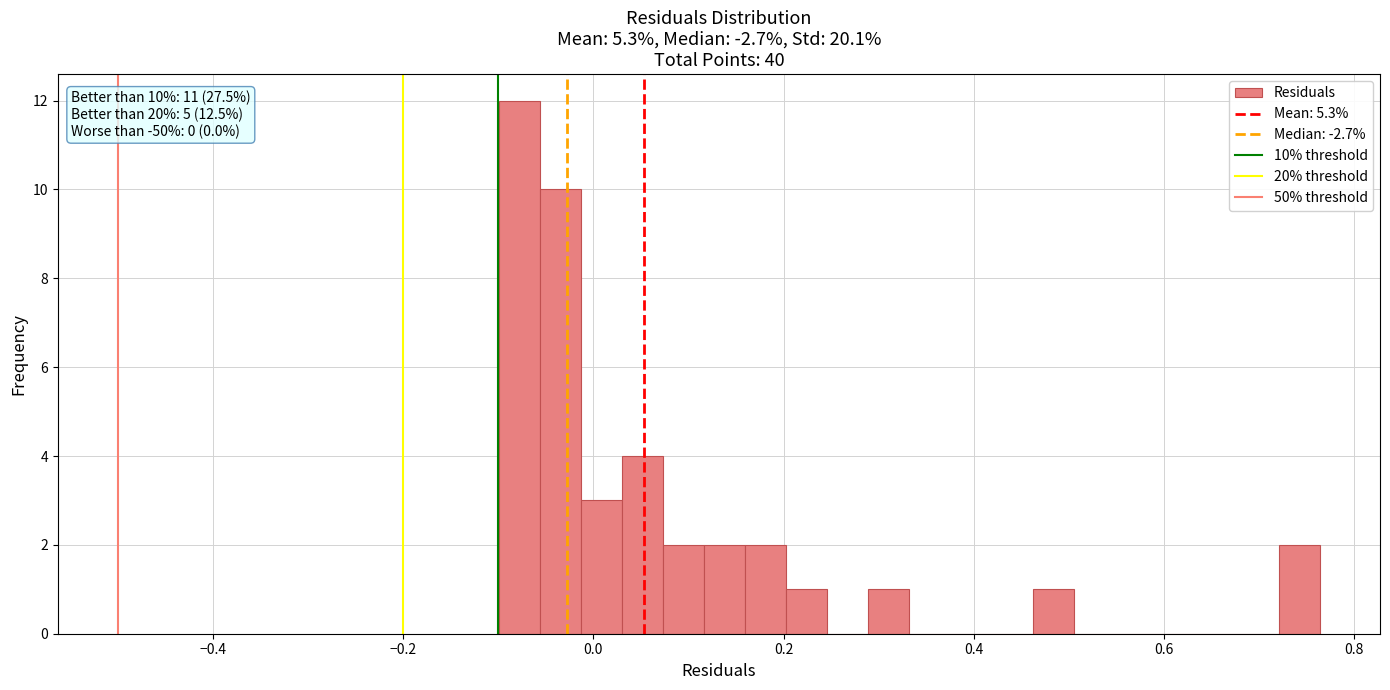

Read against the x-axis, roughly where is the centre of the tallest bar?

-0.08